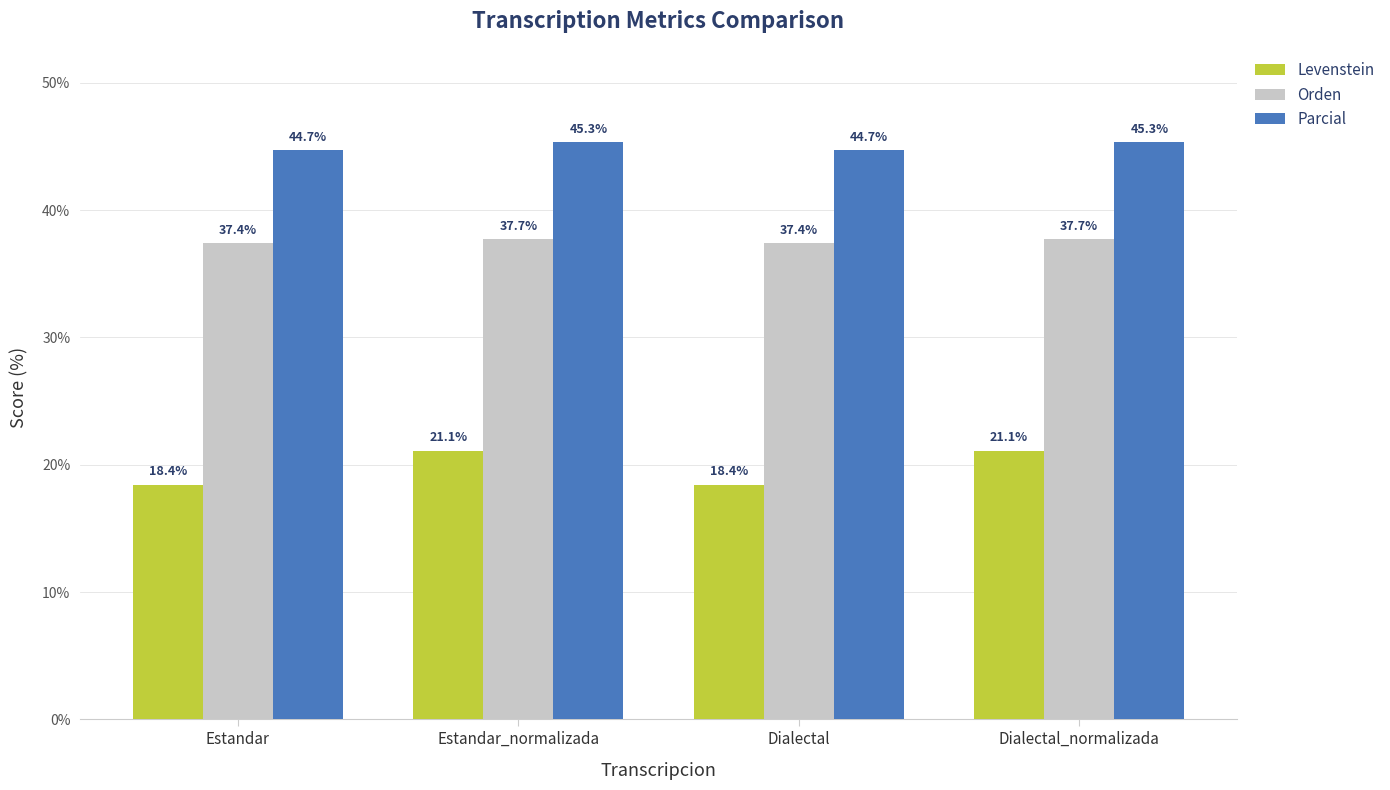

What are all the series names shown in the legend?

Levenstein, Orden, Parcial